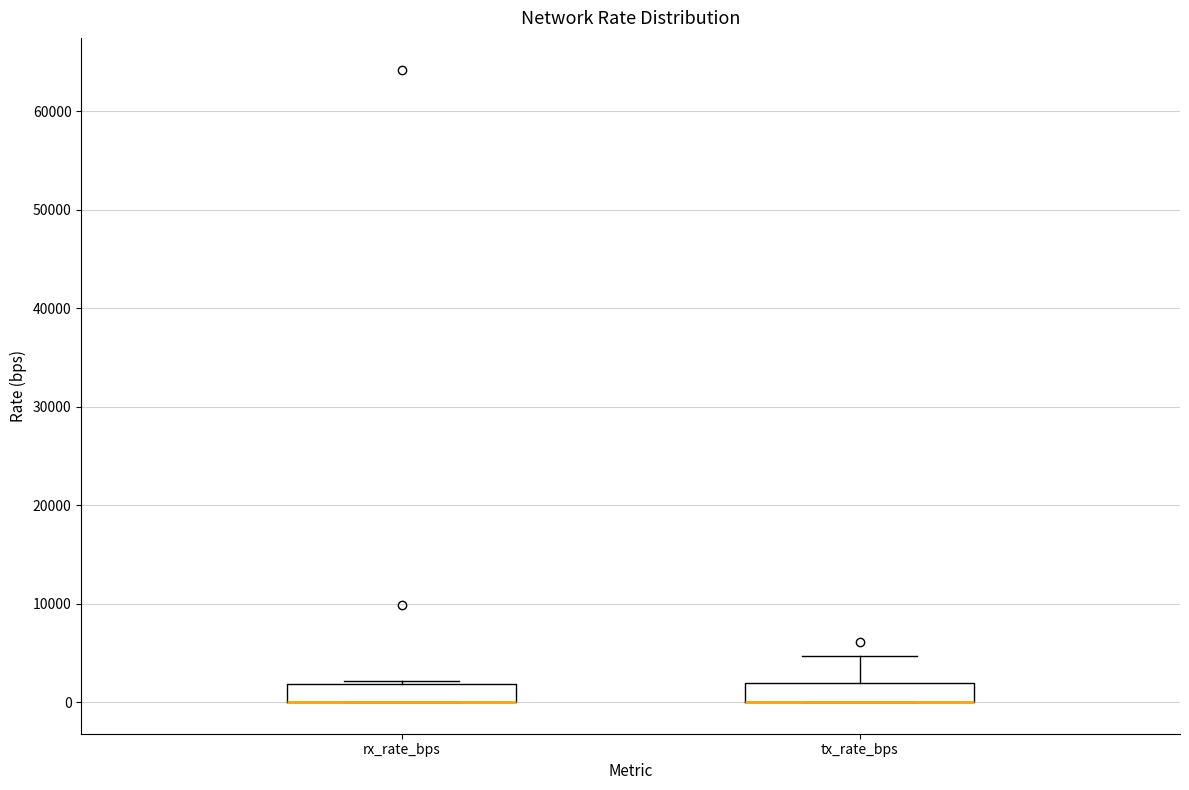

Reading left to right, read every box against the y-axis: the position of its median line, the range the box covers, and the ends of its whiskers. The values are not printed on the chart, so give them approximately, as read against the axis.

rx_rate_bps: median 0 (drawn on the box's lower edge), box 0 to 2000, whiskers 0 to 2000
tx_rate_bps: median 0 (drawn on the box's lower edge), box 0 to 2000, whiskers 0 to 5000